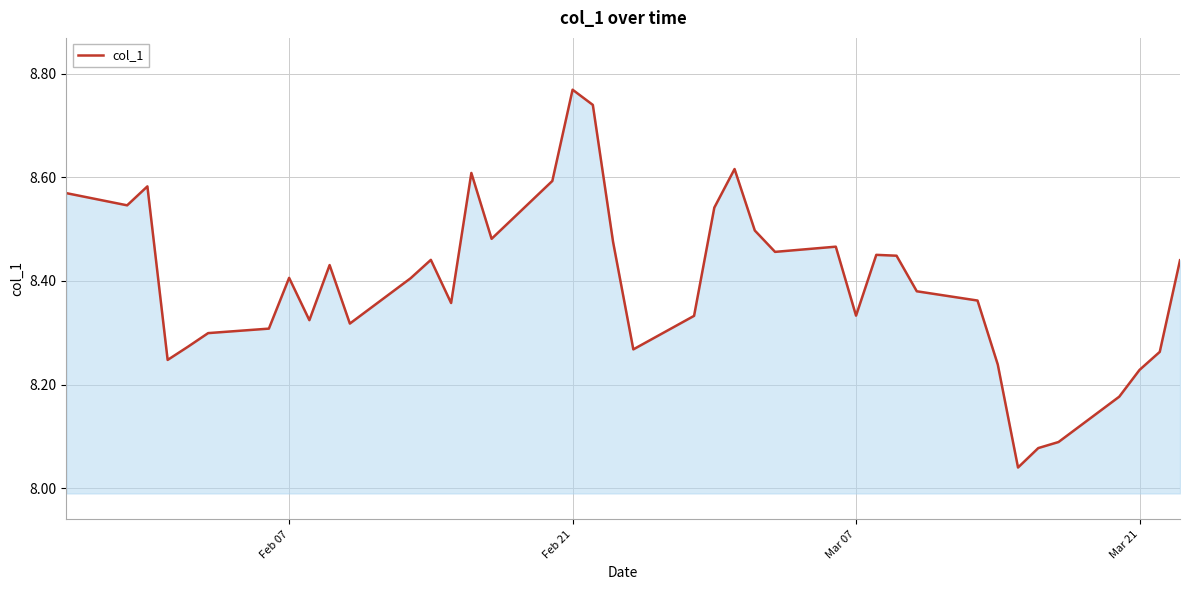

How many interior local peaks (higher than both neighbors) does the data have?

9